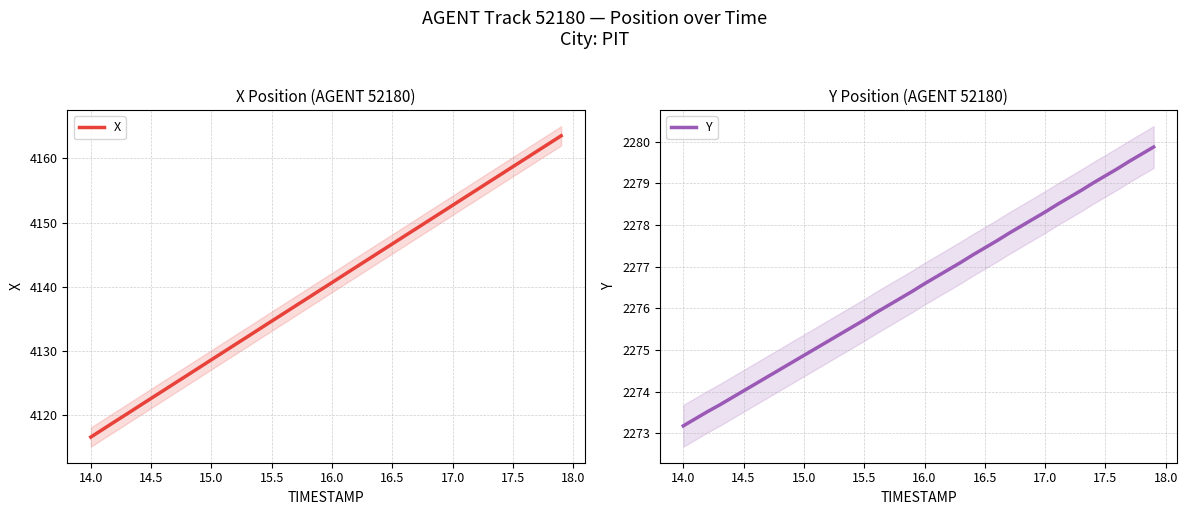

True or false: Y has more than 0 interior local peaks.

False